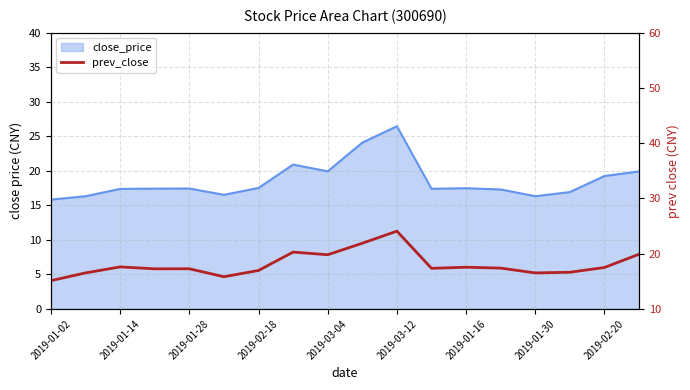

What value does the data have at 2019-01-14?

17.6